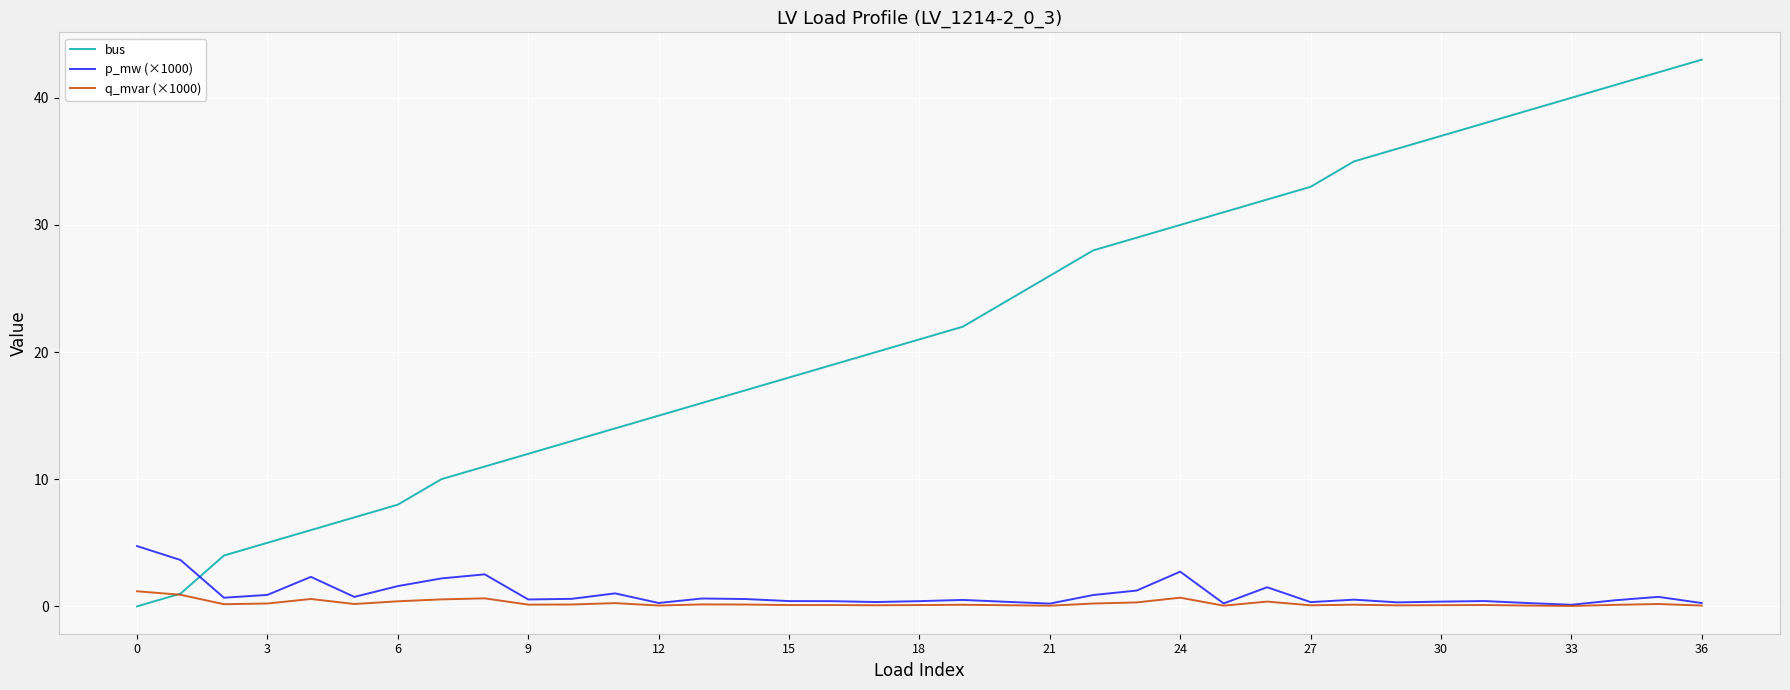

Which series has the widest spread of values?

bus